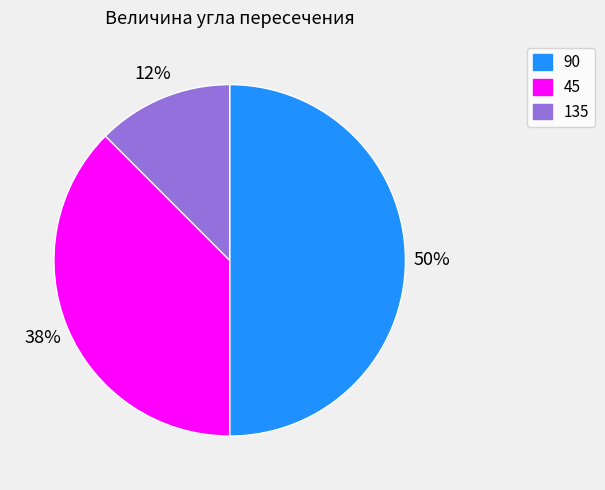

To the nearest percent, what is the average slice percentage?

33%